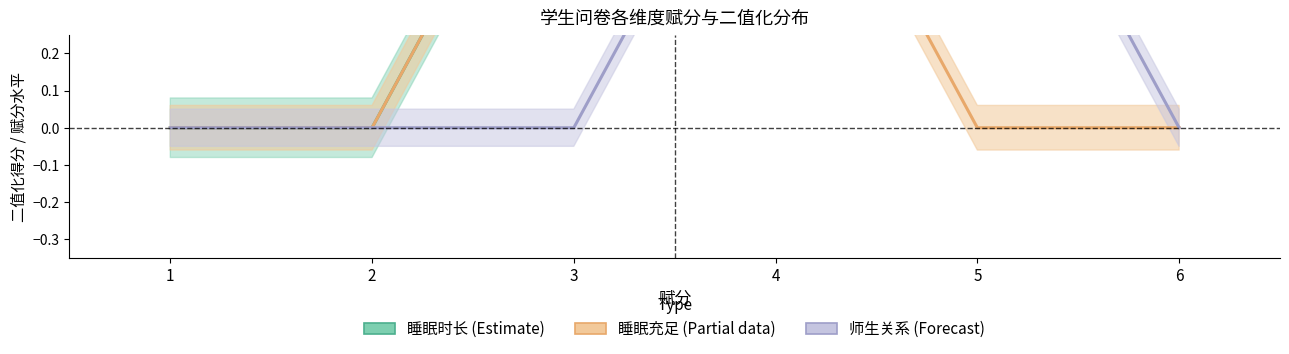

Is this an area chart (filled region under the line)?

No